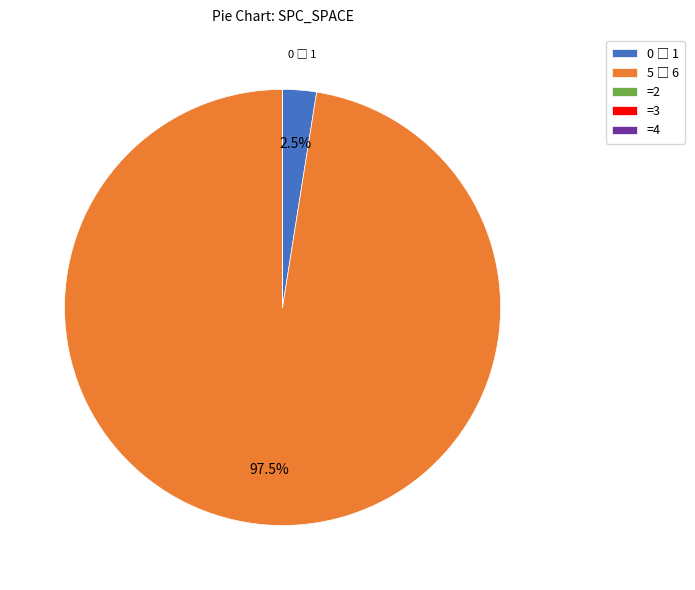

Does any single category account for the majority?

Yes